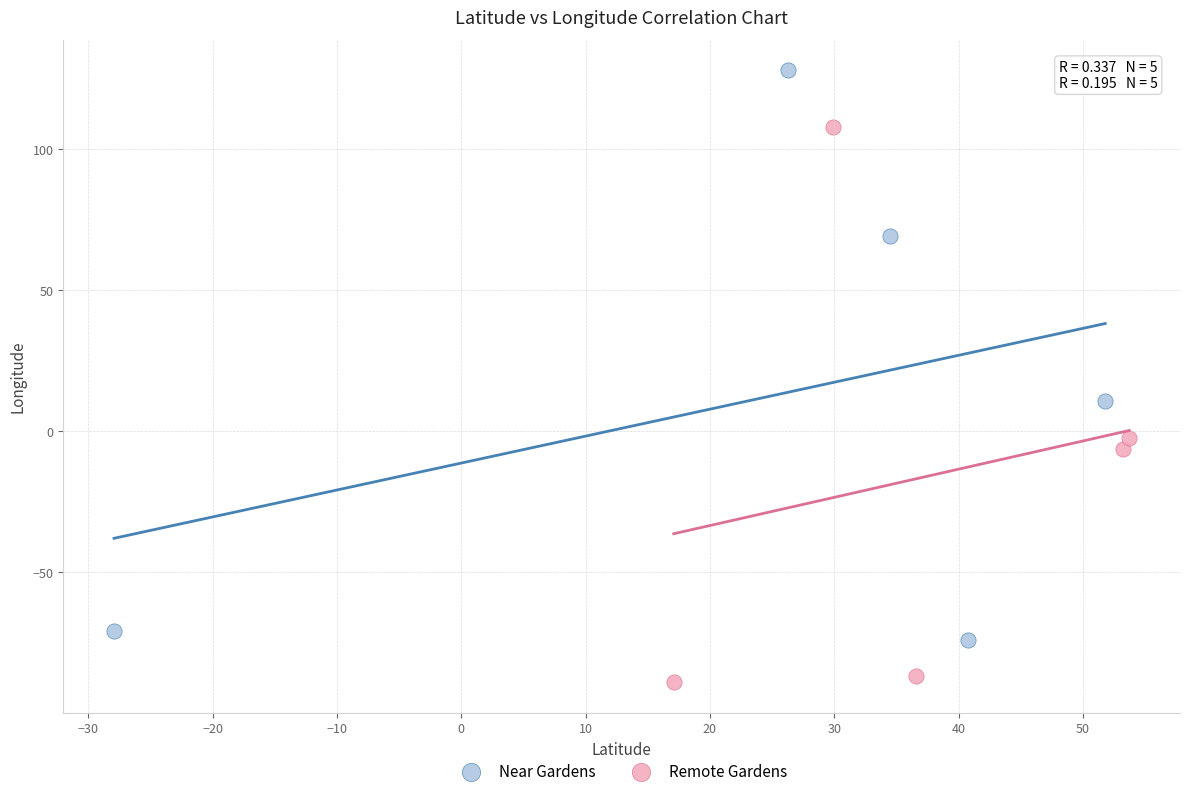

Which series reaches the maximum Y coordinate?

Near Gardens